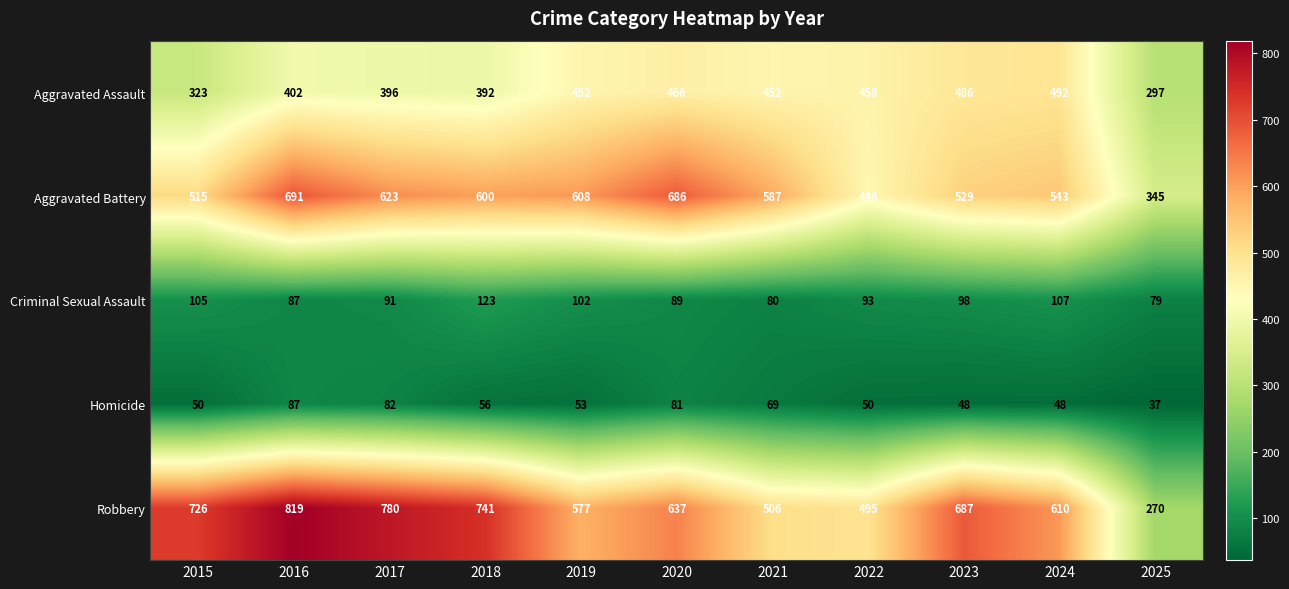

True or false: Aggravated Assault has a value of 158 at 2019.

False